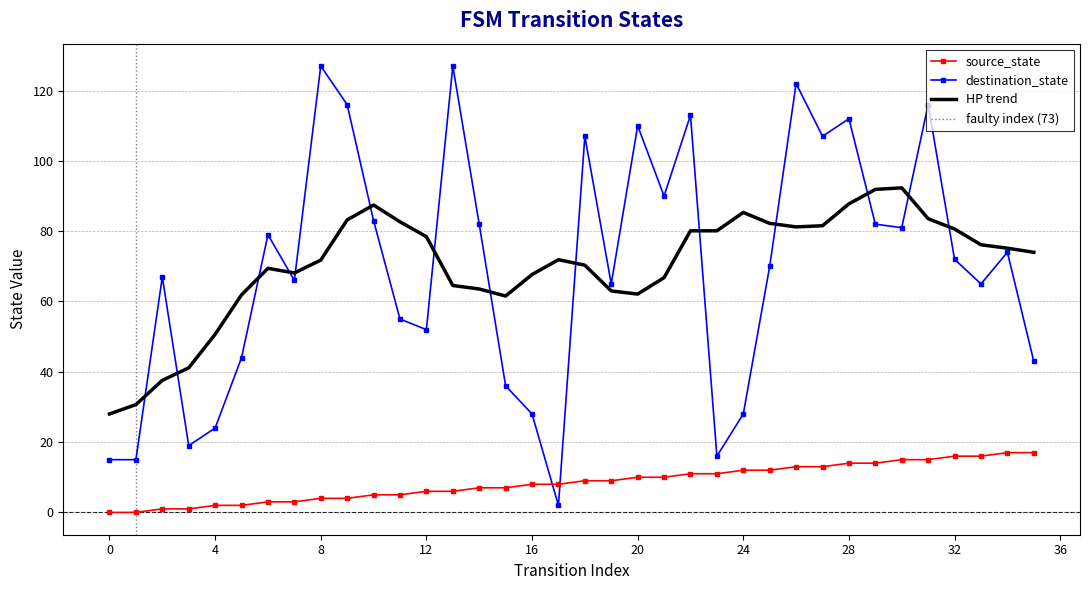

What is the total value across all series at 5?

46